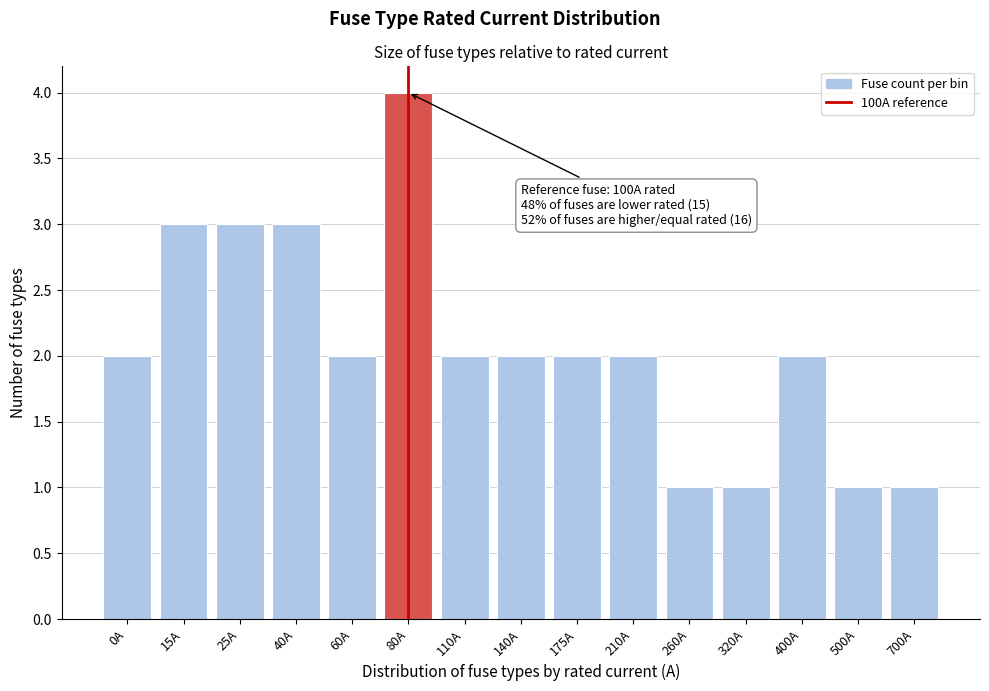

Reading left to right, transcribe all the data shown in this chart.

2	3	3	3	2	4	2	2	2	2	1	1	2	1	1